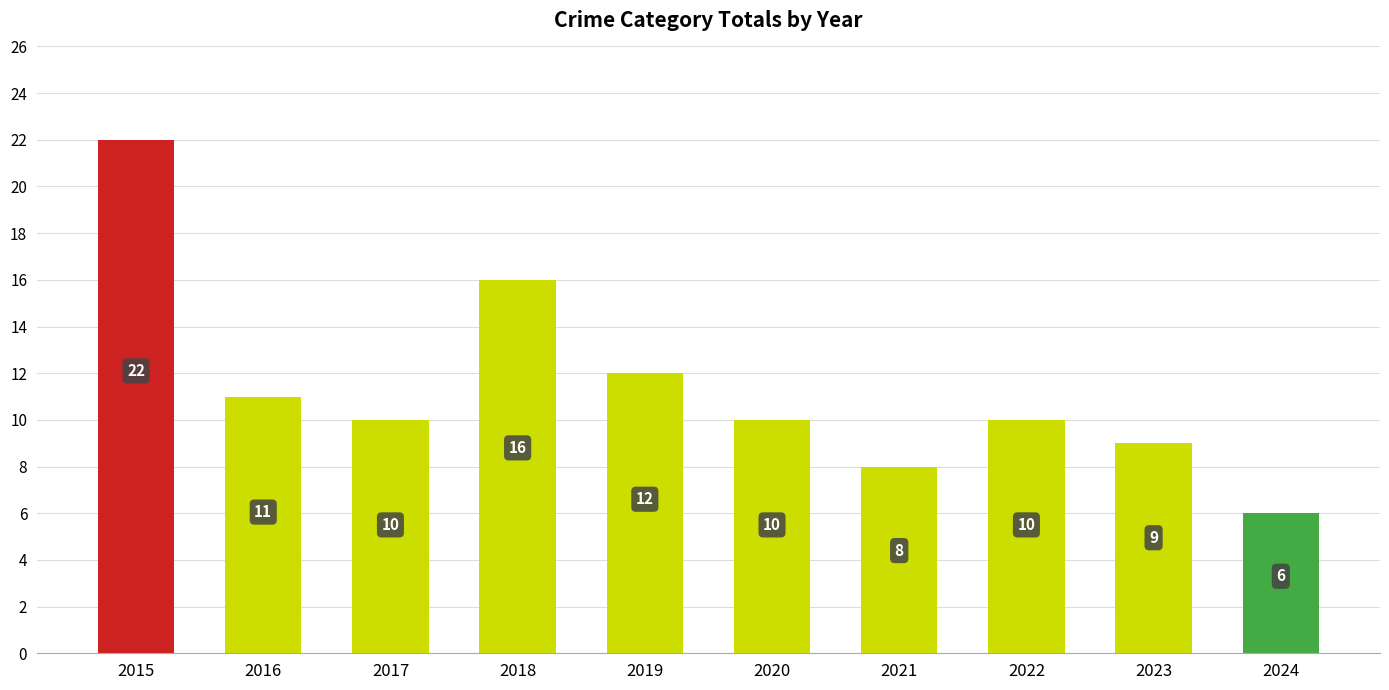

What is the average value?

11